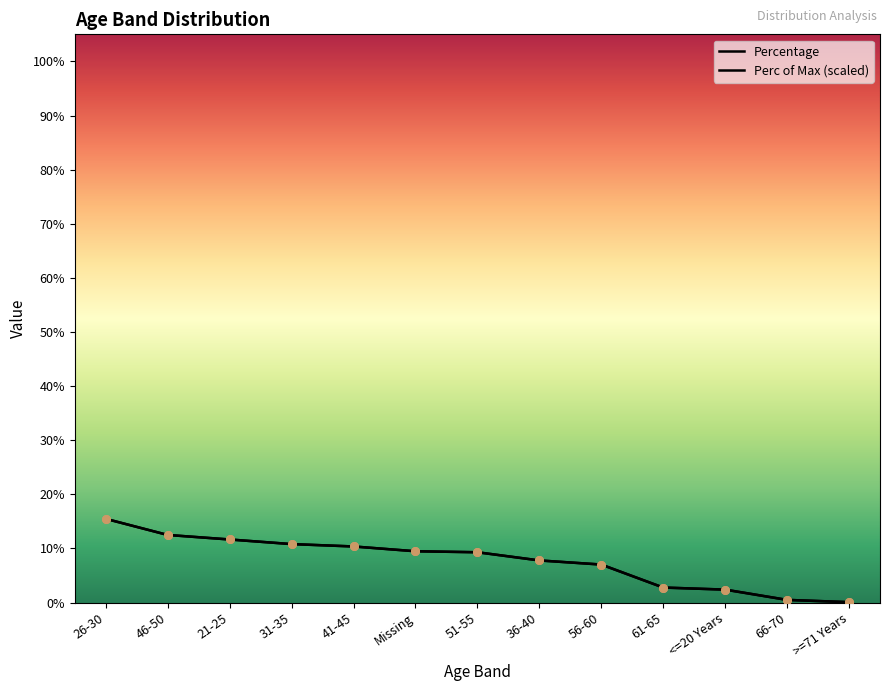

What are all the series names shown in the legend?

Percentage, Perc of Max (scaled)